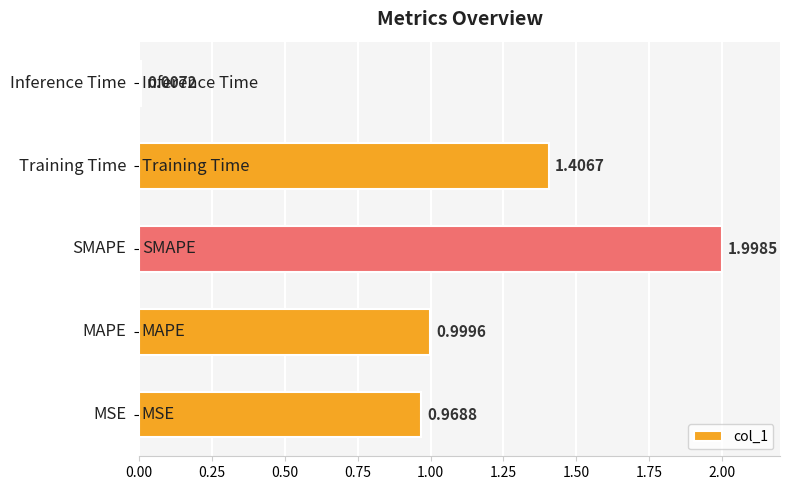

What is the sum of all values?

5.4